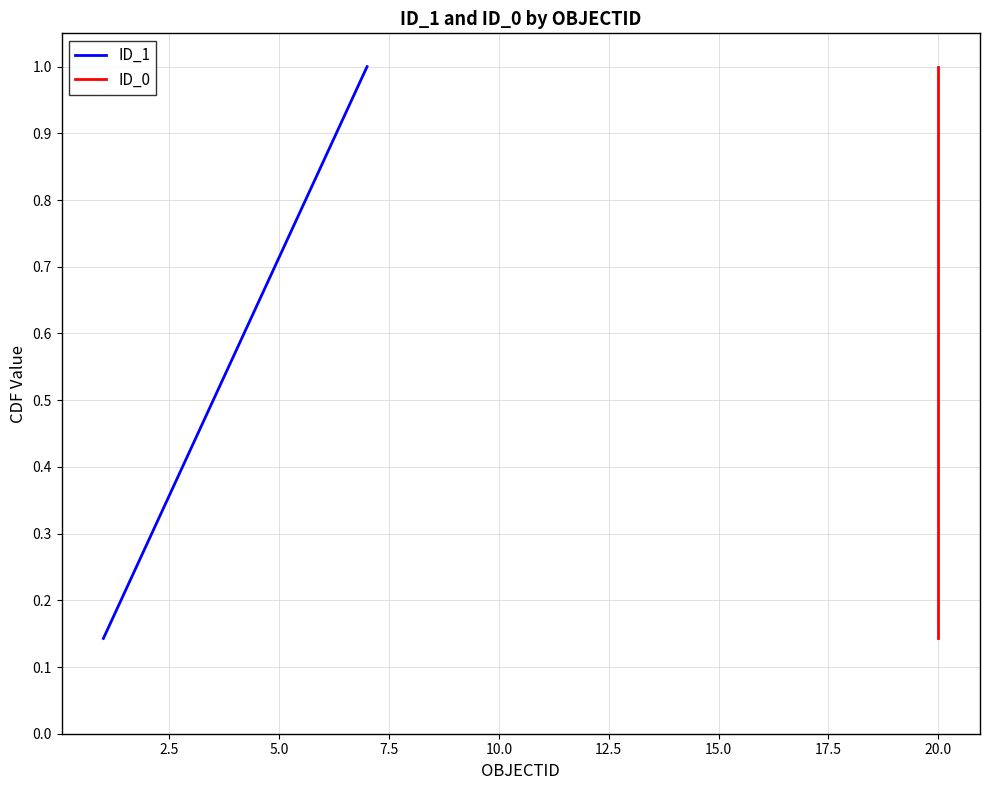

Is the value of ID_0 at 12.5 greater than the value of ID_1 at 2.5?

Yes